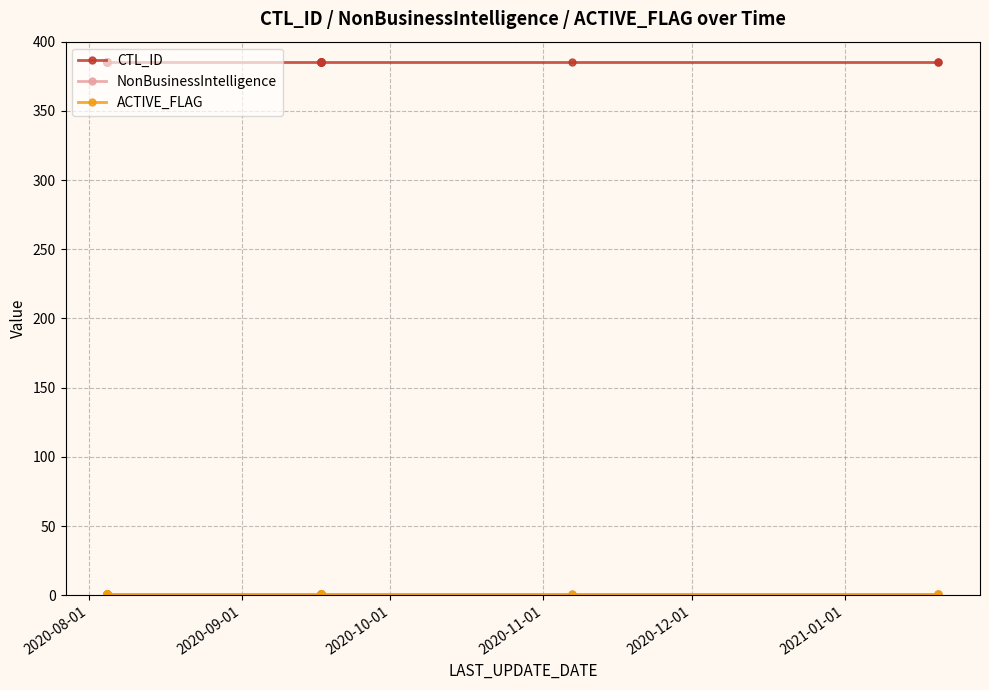

Is this an area chart (filled region under the line)?

No